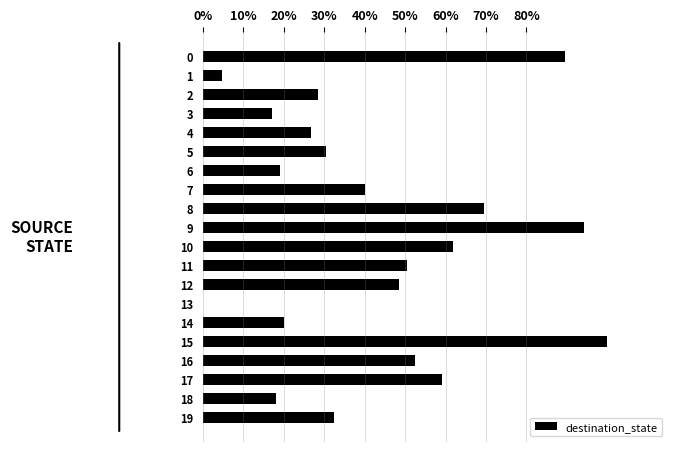

Between 12 and 9, which is larger?

9